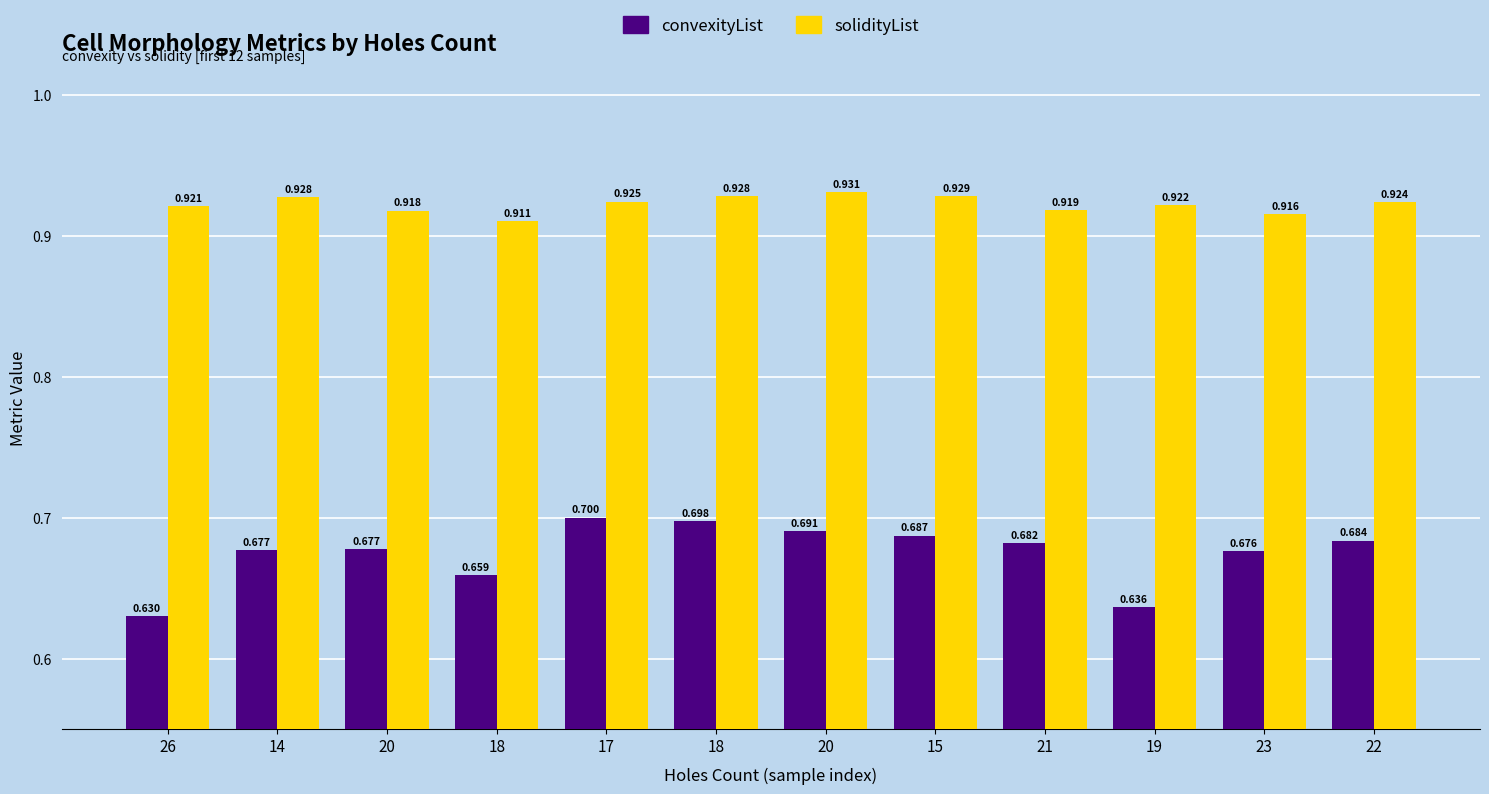

List the series in order of their peak value, highest first.

solidityList, convexityList